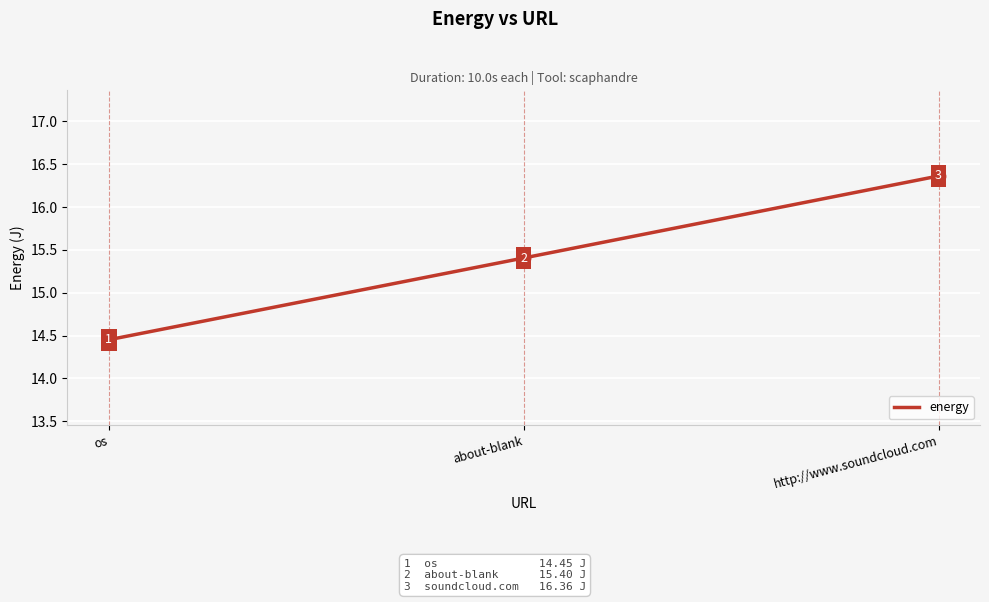

What is the ratio of the value at about-blank to the value at http://www.soundcloud.com?

0.9